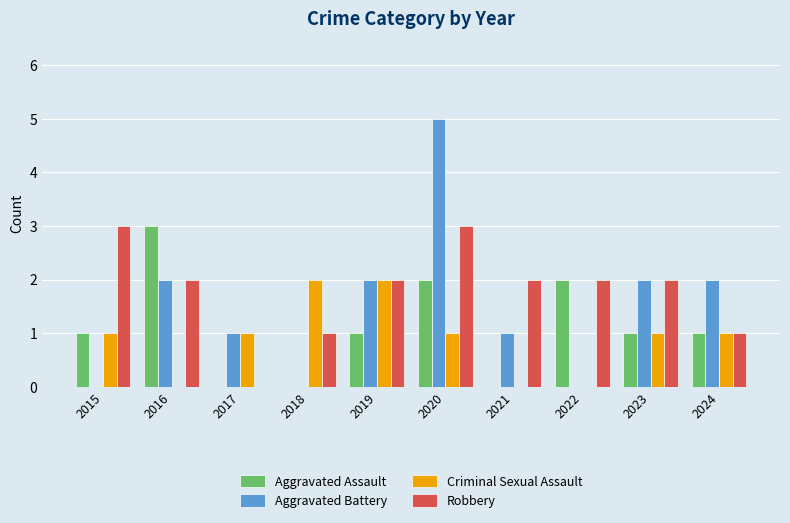

Reading right to left, transcribe all the data shown in this chart.

Aggravated Assault: 1	1	2	0	2	1	0	0	3	1
Aggravated Battery: 2	2	0	1	5	2	0	1	2	0
Criminal Sexual Assault: 1	1	0	0	1	2	2	1	0	1
Robbery: 1	2	2	2	3	2	1	0	2	3